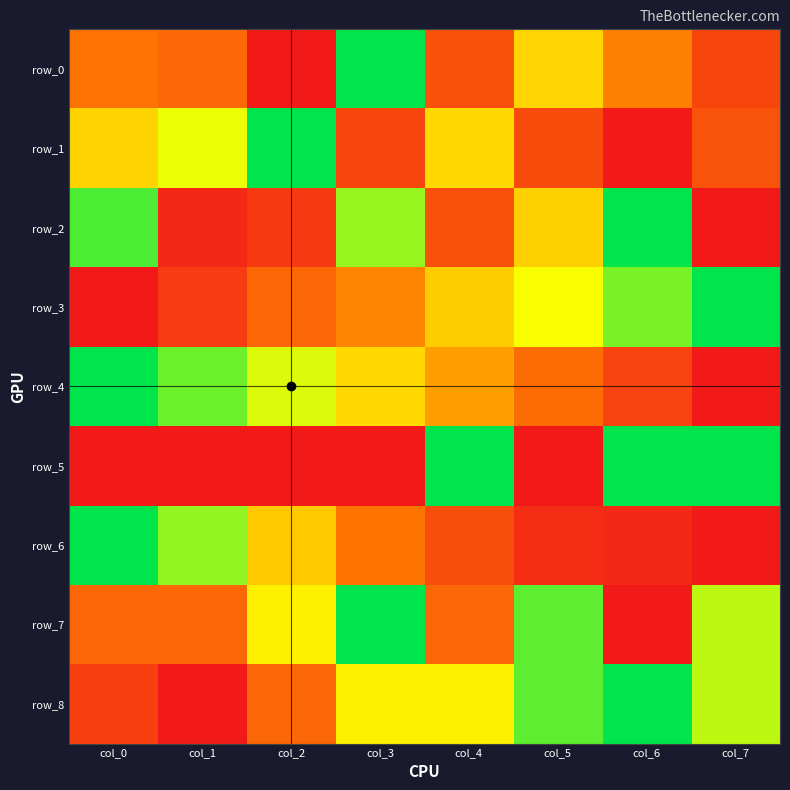

Reading left to right, transcribe all the data shown in this chart.

row_0: col_0=0.3	col_1=0.3	col_2=0.0	col_3=1.0	col_4=0.2	col_5=0.6	col_6=0.3	col_7=0.1
row_1: col_0=0.6	col_1=0.7	col_2=1.0	col_3=0.1	col_4=0.6	col_5=0.2	col_6=0.0	col_7=0.2
row_2: col_0=0.9	col_1=0.1	col_2=0.1	col_3=0.8	col_4=0.2	col_5=0.5	col_6=1.0	col_7=0.0
row_3: col_0=0.0	col_1=0.1	col_2=0.3	col_3=0.3	col_4=0.5	col_5=0.7	col_6=0.8	col_7=1.0
row_4: col_0=1.0	col_1=0.9	col_2=0.7	col_3=0.6	col_4=0.4	col_5=0.3	col_6=0.1	col_7=0.0
row_5: col_0=0.0	col_1=0.0	col_2=0.0	col_3=0.0	col_4=1.0	col_5=0.0	col_6=1.0	col_7=1.0
row_6: col_0=1.0	col_1=0.8	col_2=0.5	col_3=0.3	col_4=0.2	col_5=0.1	col_6=0.1	col_7=0.0
row_7: col_0=0.3	col_1=0.3	col_2=0.6	col_3=1.0	col_4=0.3	col_5=0.9	col_6=0.0	col_7=0.8
row_8: col_0=0.1	col_1=0.0	col_2=0.2	col_3=0.6	col_4=0.6	col_5=0.9	col_6=1.0	col_7=0.8